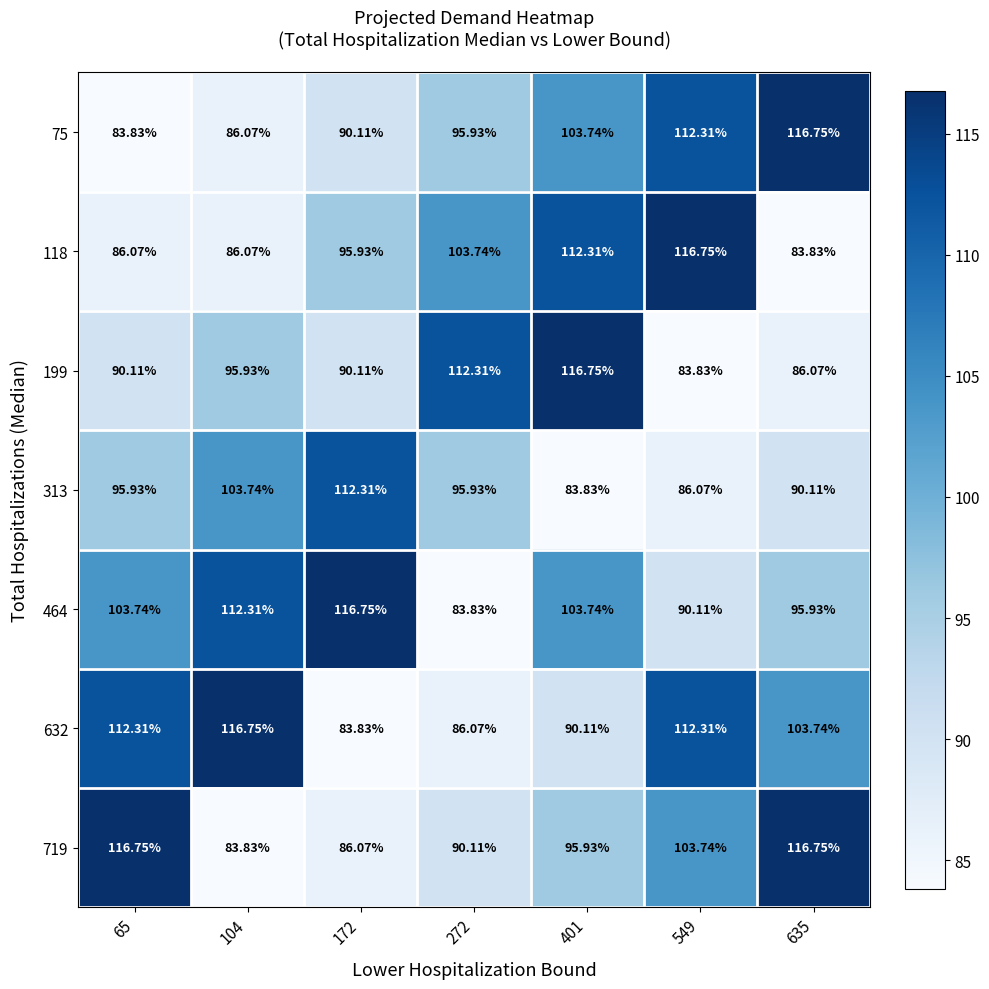

Which series has the widest spread of values?

75